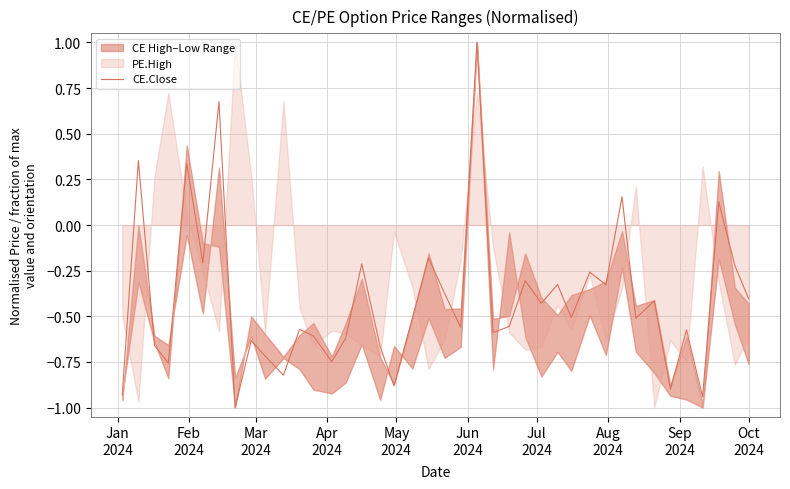

Reading left to right, transcribe all the data shown in this chart.

-0.9	0.4	-0.7	-0.8	0.3	-0.2	0.7	-1.0	-0.6	-0.7	-0.8	-0.6	-0.6	-0.7	-0.6	-0.2	-0.7	-0.9	-0.5	-0.2	-0.4	-0.6	1.0	-0.6	-0.6	-0.3	-0.4	-0.3	-0.5	-0.3	-0.3	0.2	-0.5	-0.4	-0.9	-0.6	-0.9	0.1	-0.2	-0.4